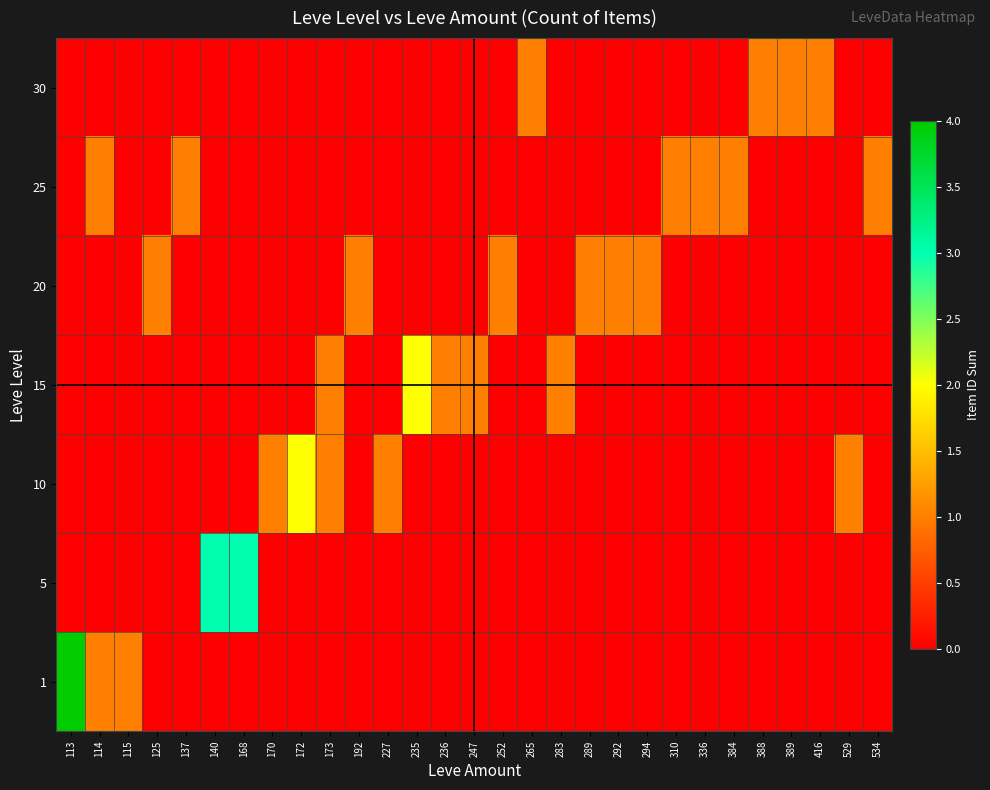

What is the total value across all series at 384?

1